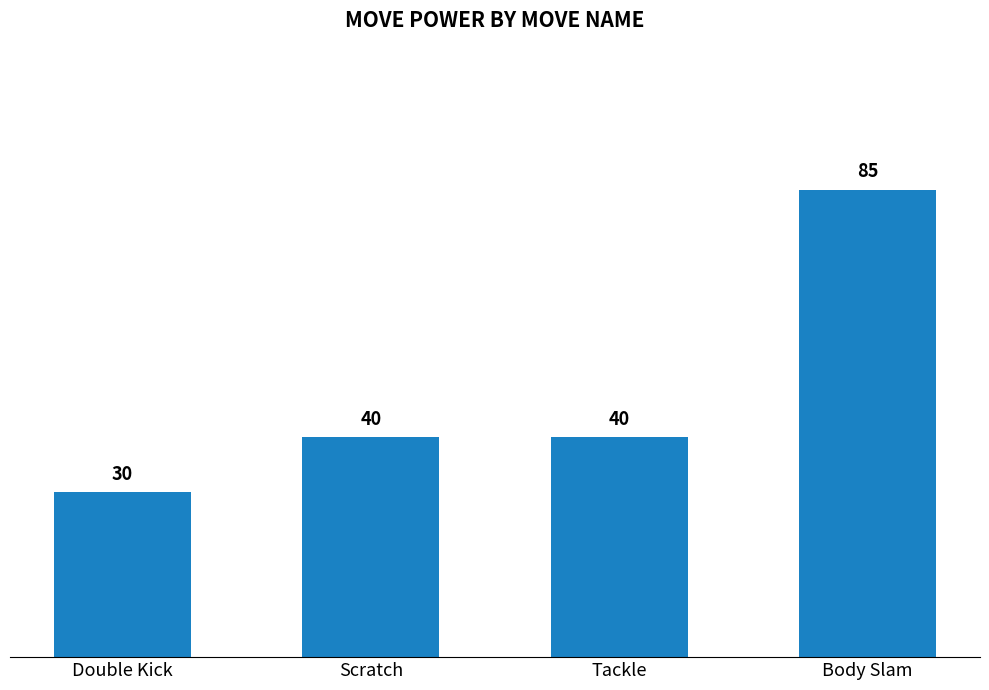

Which label corresponds to the largest value in the chart?

Body Slam